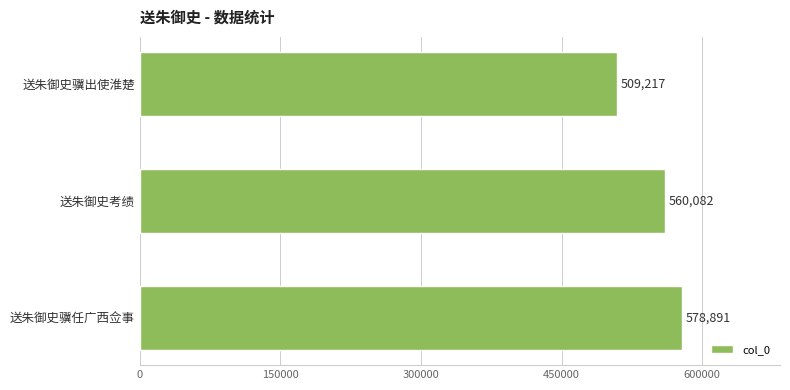

Reading bottom to top, extract all data points from this chart.

送朱御史骥任广西佥事=578891	送朱御史考绩=560082	送朱御史骥出使淮楚=509217